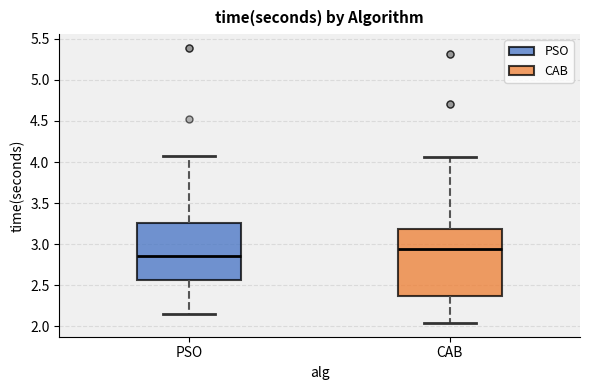

Where does the lower whisker of the box for PSO end on the y-axis? The values are not printed on the chart, so give them approximately, as read against the axis.

2.15